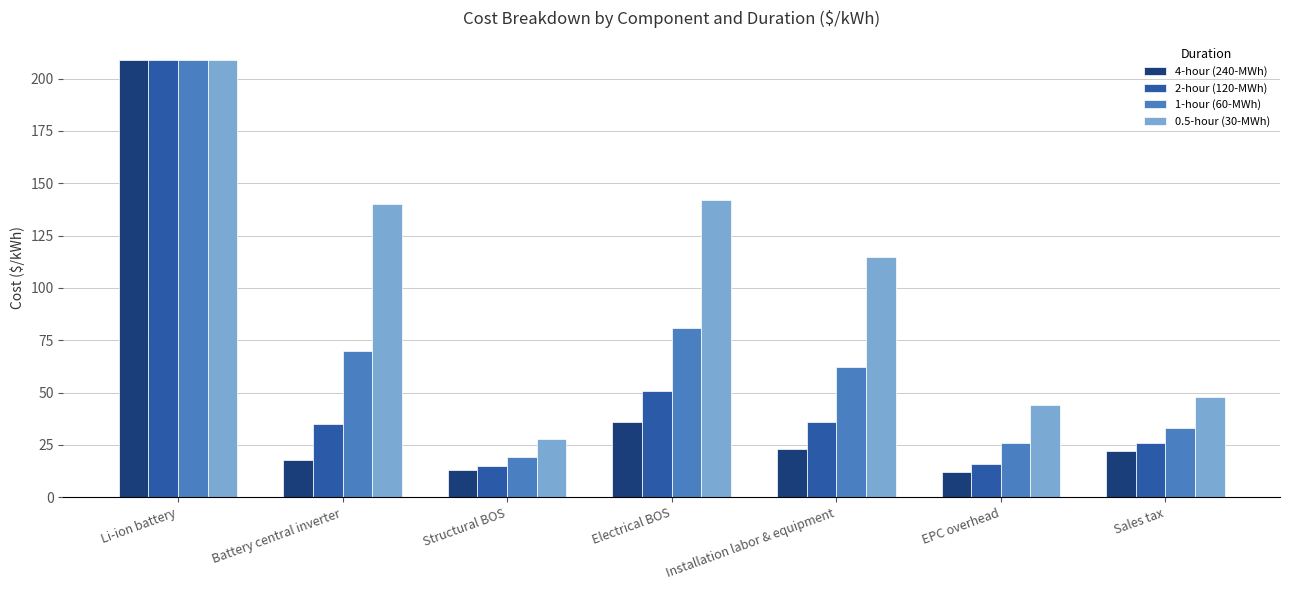

What is the maximum value for 4-hour (240-MWh)?

209